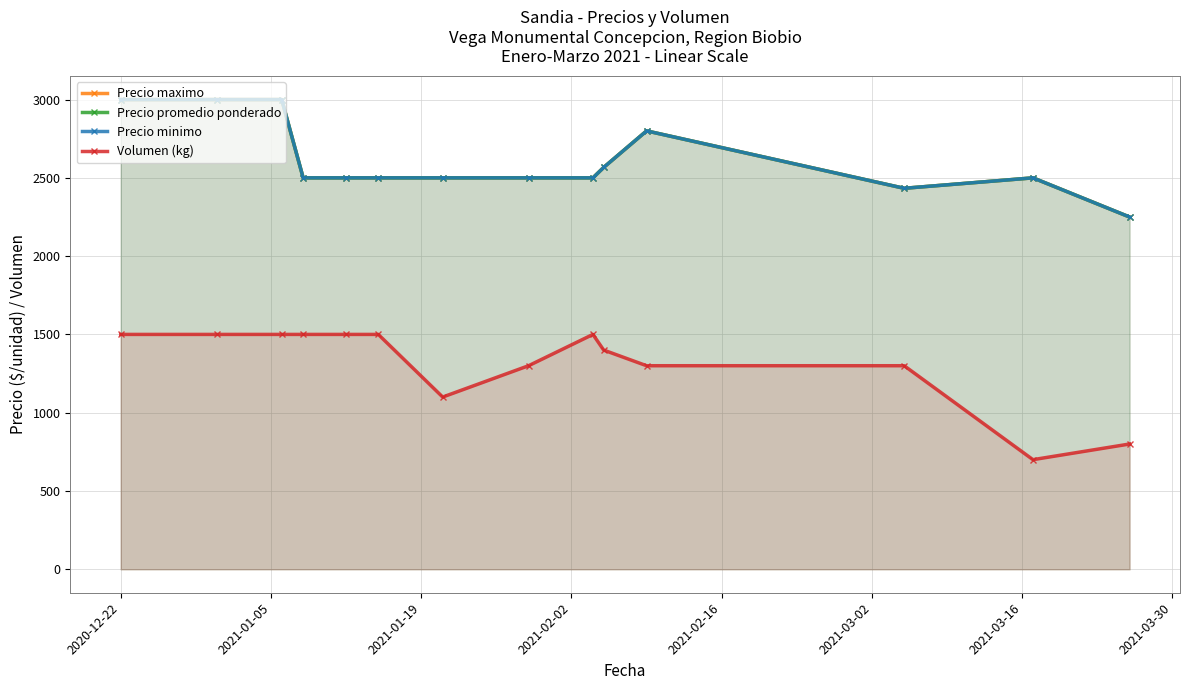

What are all the series names shown in the legend?

Precio maximo, Precio promedio ponderado, Precio minimo, Volumen (kg)